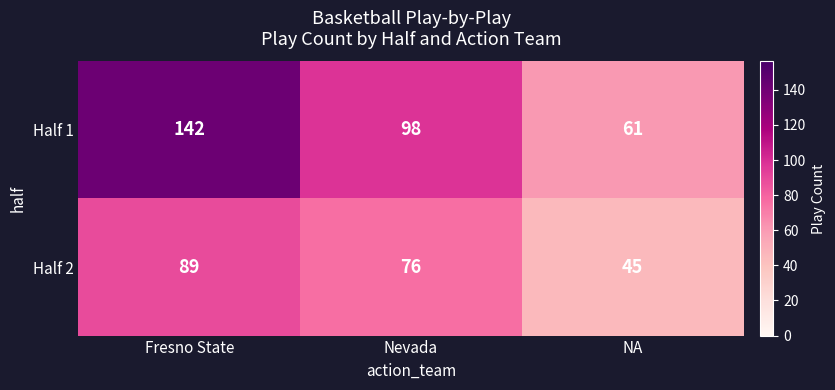

Rank the categories by Half 1 value from highest to lowest.

Fresno State, Nevada, NA